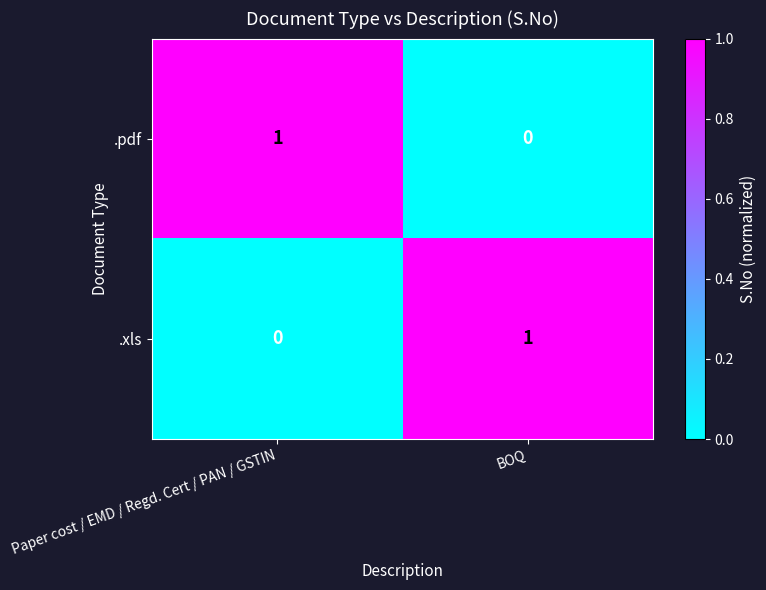

What is the total value across all series at BOQ?

1